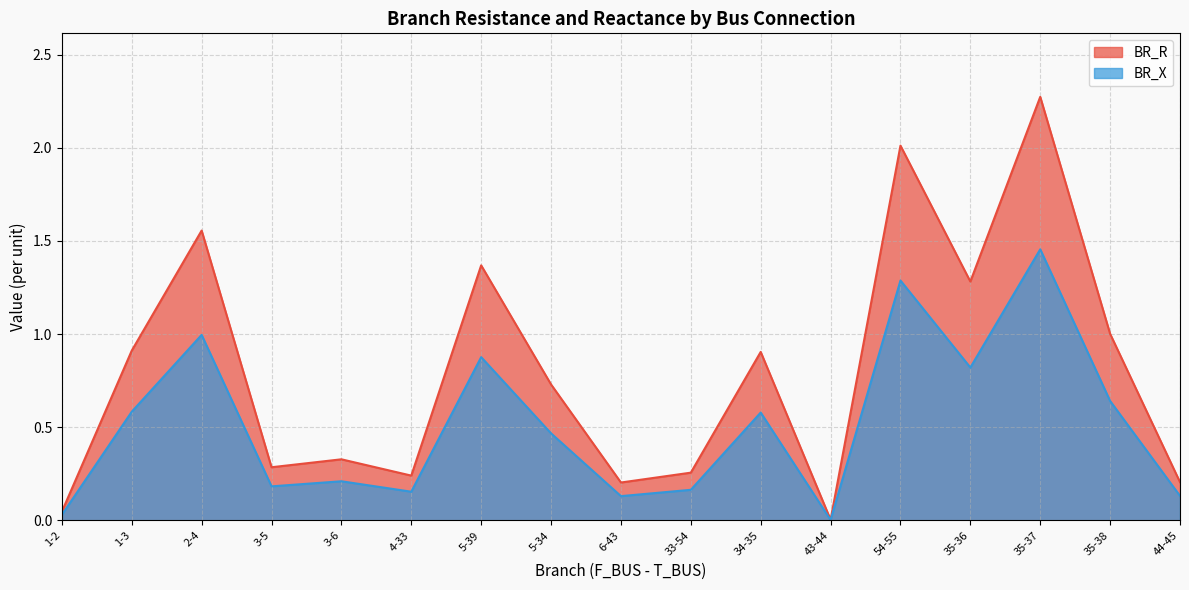

List the labels in order of BR_X value, smallest first.

43-44, 1-2, 6-43, 44-45, 4-33, 33-54, 3-5, 3-6, 5-34, 34-35, 1-3, 35-38, 35-36, 5-39, 2-4, 54-55, 35-37